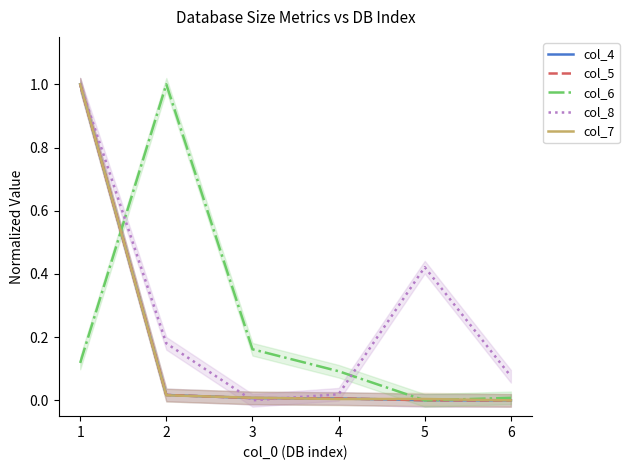

At which category is the sum across all series the highest?

1